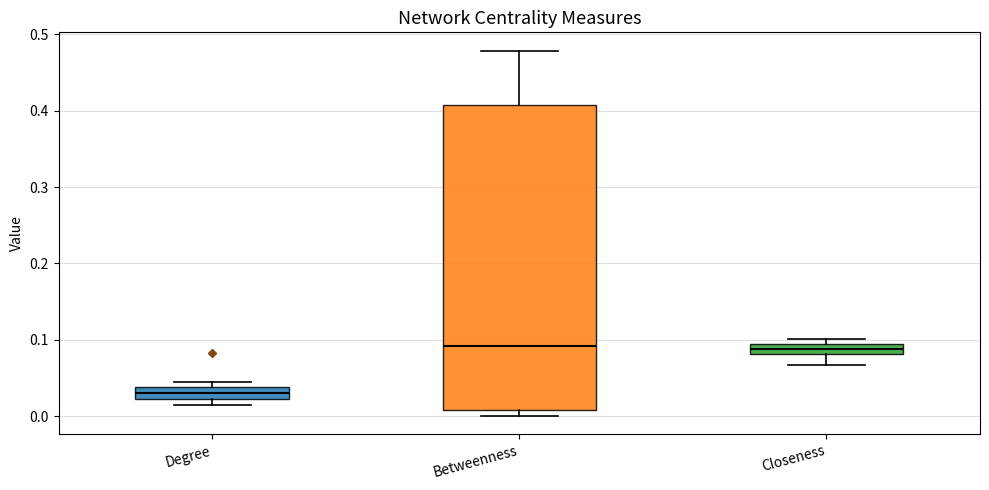

Where is the lower edge of the box for Betweenness on the y-axis? The values are not printed on the chart, so give them approximately, as read against the axis.

0.01